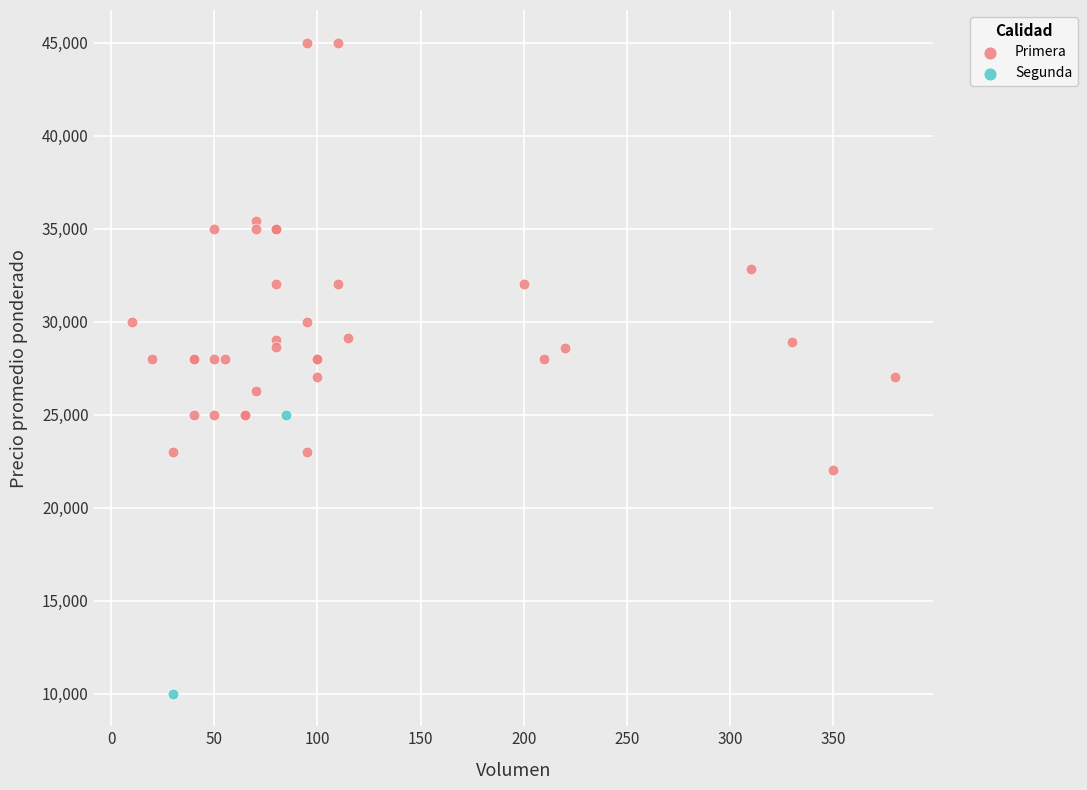

What are all the series names shown in the legend?

Primera, Segunda